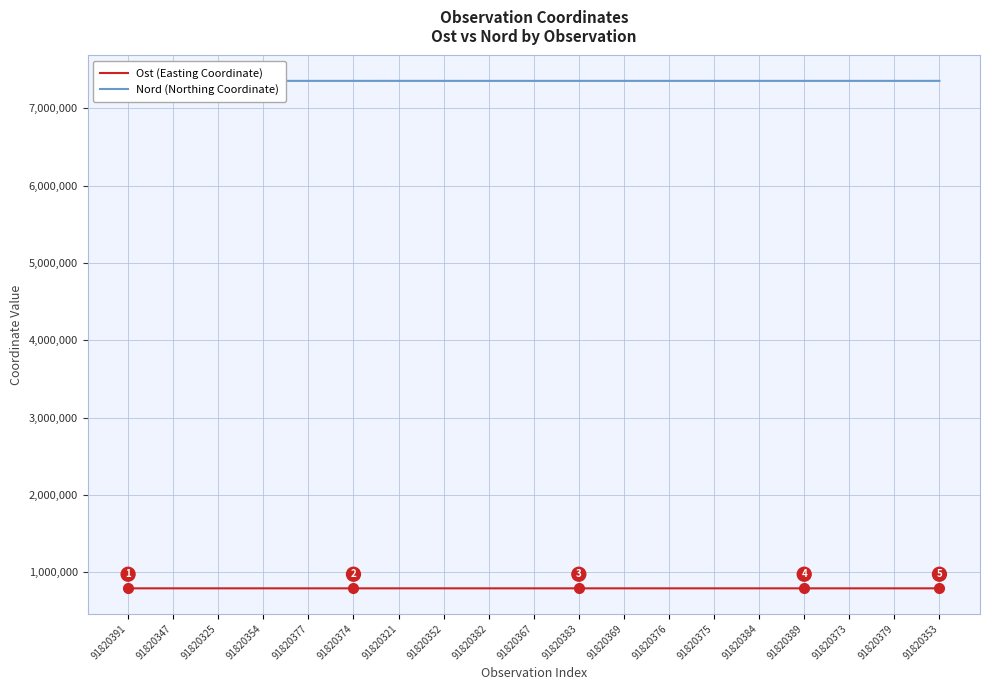

Is it true that Nord (Northing Coordinate) equals 7354683.0 at 91820353?

True